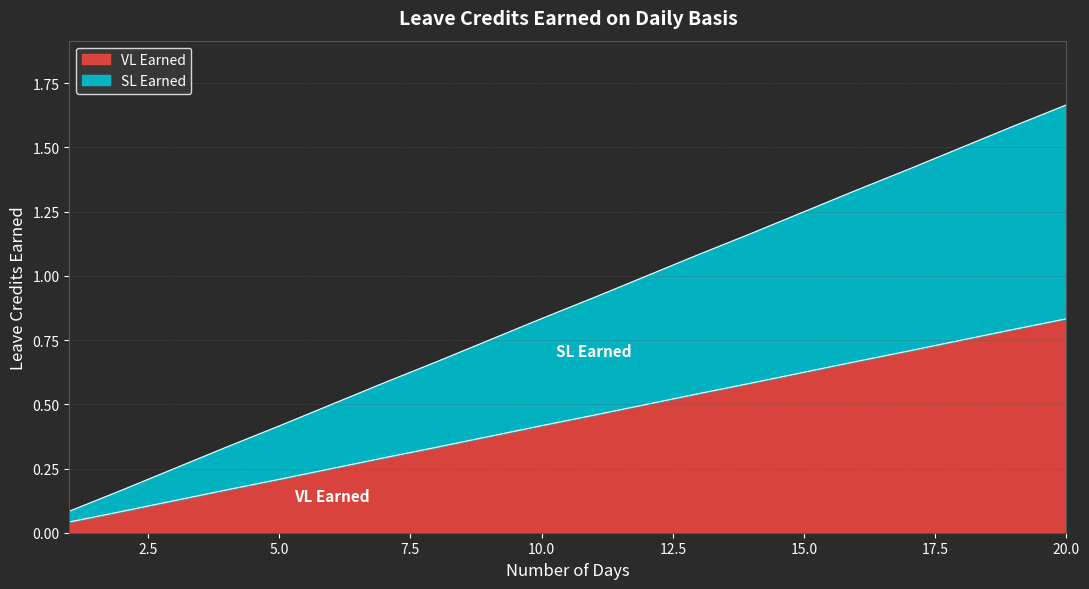

Which series has the largest range (max minus min)?

SL Earned